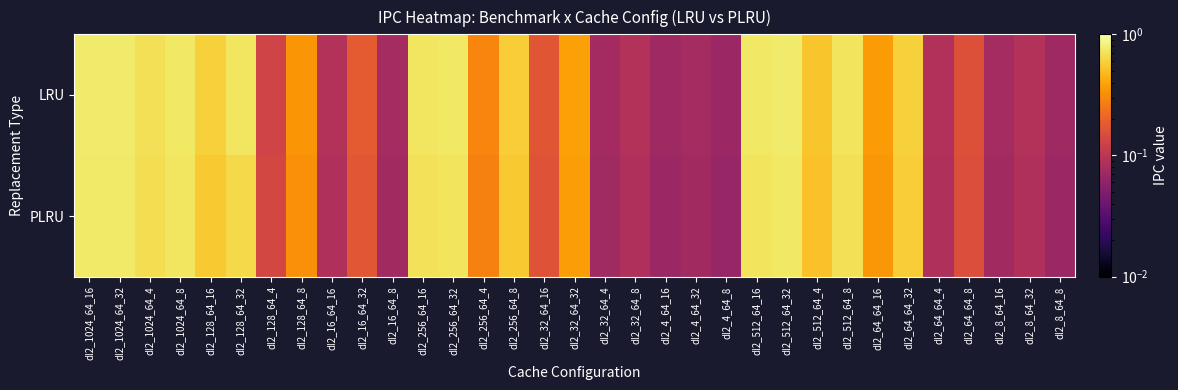

Reading left to right, transcribe all the data shown in this chart.

LRU: dl2_1024_64_16=0.8	dl2_1024_64_32=0.8	dl2_1024_64_4=0.7	dl2_1024_64_8=0.7	dl2_128_64_16=0.6	dl2_128_64_32=0.7	dl2_128_64_4=0.1	dl2_128_64_8=0.3	dl2_16_64_16=0.1	dl2_16_64_32=0.2	dl2_16_64_8=0.1	dl2_256_64_16=0.7	dl2_256_64_32=0.7	dl2_256_64_4=0.3	dl2_256_64_8=0.6	dl2_32_64_16=0.2	dl2_32_64_32=0.4	dl2_32_64_4=0.1	dl2_32_64_8=0.1	dl2_4_64_16=0.1	dl2_4_64_32=0.1	dl2_4_64_8=0.1	dl2_512_64_16=0.7	dl2_512_64_32=0.8	dl2_512_64_4=0.5	dl2_512_64_8=0.7	dl2_64_64_16=0.4	dl2_64_64_32=0.6	dl2_64_64_4=0.1	dl2_64_64_8=0.2	dl2_8_64_16=0.1	dl2_8_64_32=0.1	dl2_8_64_8=0.1
PLRU: dl2_1024_64_16=0.8	dl2_1024_64_32=0.8	dl2_1024_64_4=0.7	dl2_1024_64_8=0.7	dl2_128_64_16=0.6	dl2_128_64_32=0.6	dl2_128_64_4=0.1	dl2_128_64_8=0.3	dl2_16_64_16=0.1	dl2_16_64_32=0.2	dl2_16_64_8=0.1	dl2_256_64_16=0.7	dl2_256_64_32=0.7	dl2_256_64_4=0.3	dl2_256_64_8=0.6	dl2_32_64_16=0.2	dl2_32_64_32=0.4	dl2_32_64_4=0.1	dl2_32_64_8=0.1	dl2_4_64_16=0.1	dl2_4_64_32=0.1	dl2_4_64_8=0.1	dl2_512_64_16=0.7	dl2_512_64_32=0.7	dl2_512_64_4=0.5	dl2_512_64_8=0.7	dl2_64_64_16=0.4	dl2_64_64_32=0.6	dl2_64_64_4=0.1	dl2_64_64_8=0.2	dl2_8_64_16=0.1	dl2_8_64_32=0.1	dl2_8_64_8=0.1